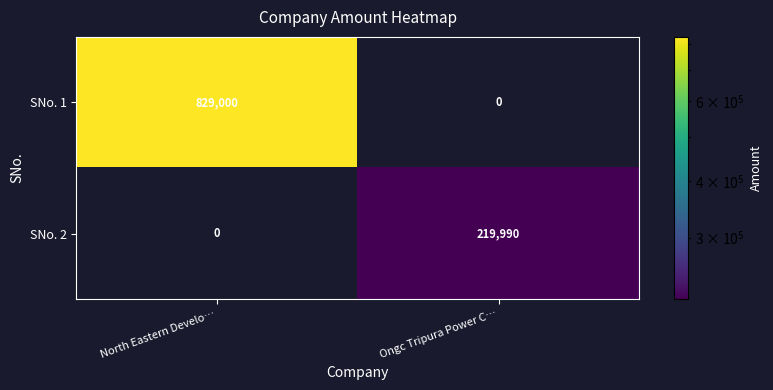

The SNo. 2 series shows 0 at North Eastern Develo…. True or false?

True